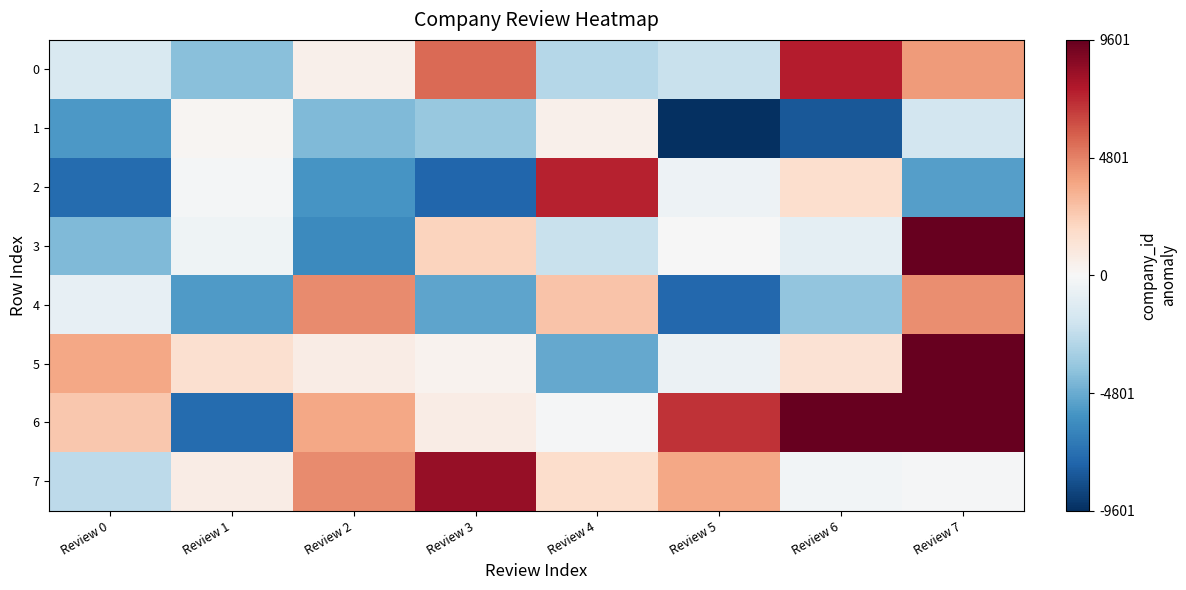

At which category is the sum across all series the highest?

Review 7